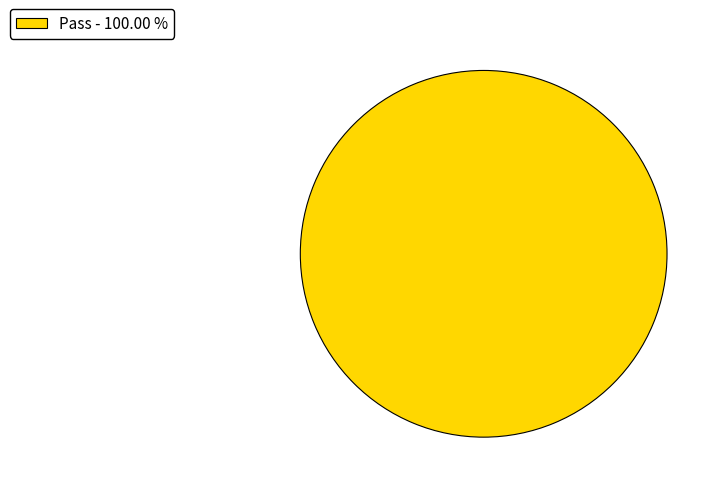

Does Pass - 100.00 % account for over 50% of the chart?

Yes